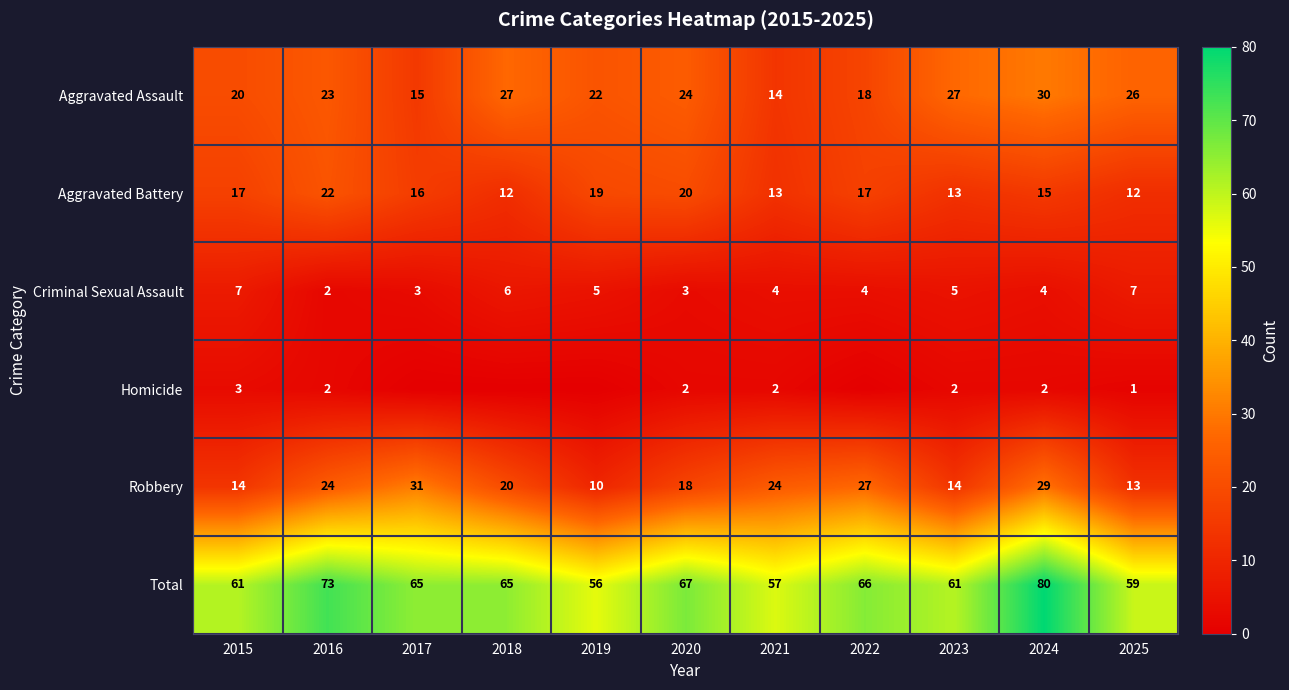

Rank the series at 2024 from lowest to highest value.

Homicide, Criminal Sexual Assault, Aggravated Battery, Robbery, Aggravated Assault, Total